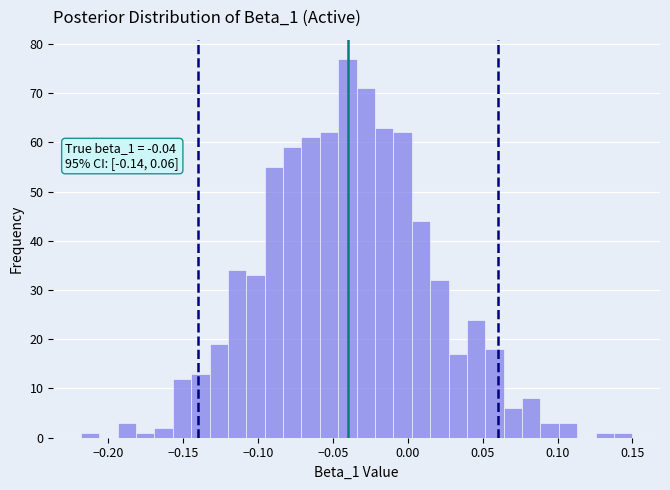

Read against the x-axis, roughly where is the centre of the tallest bar?

-0.040